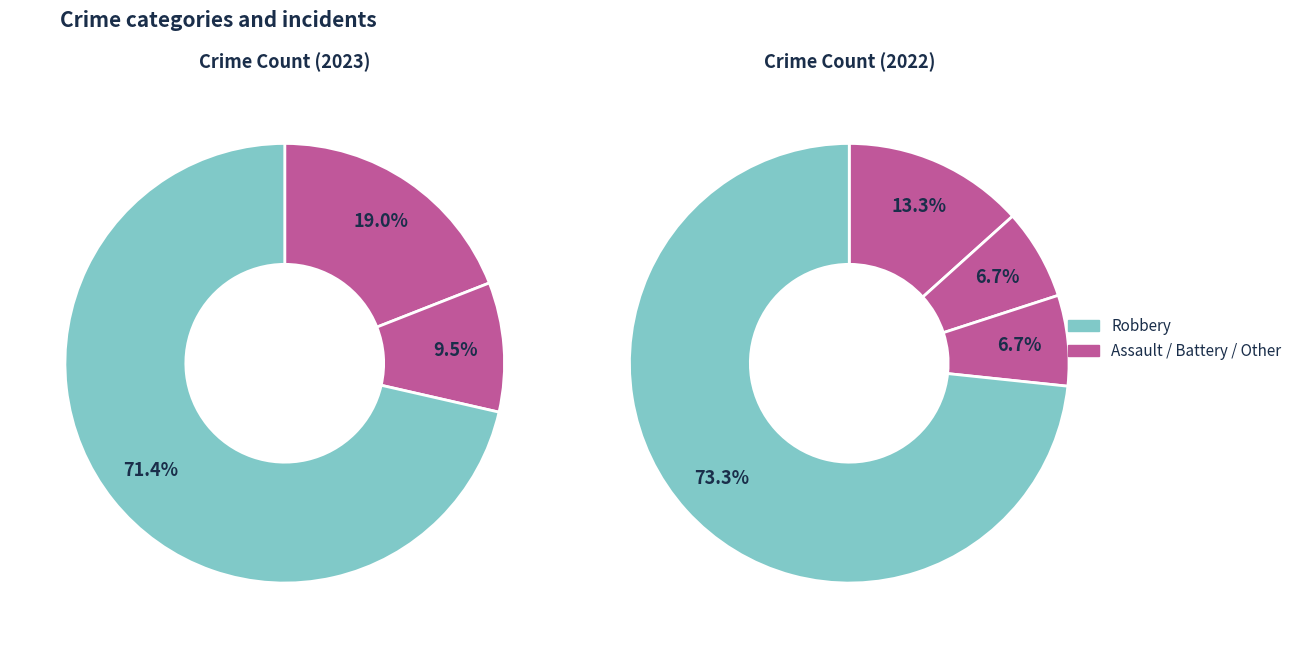

To the nearest percent, what percentage of the pie is Robbery?

71%